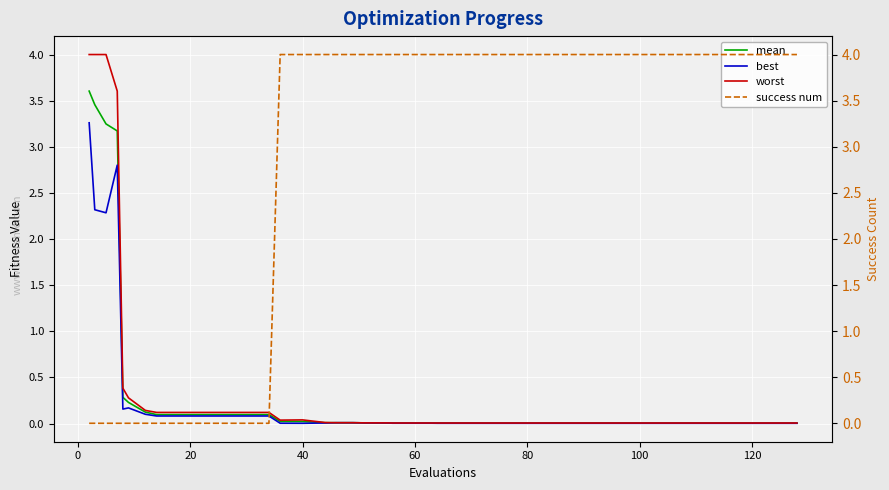

Which series has the largest range (max minus min)?

success num